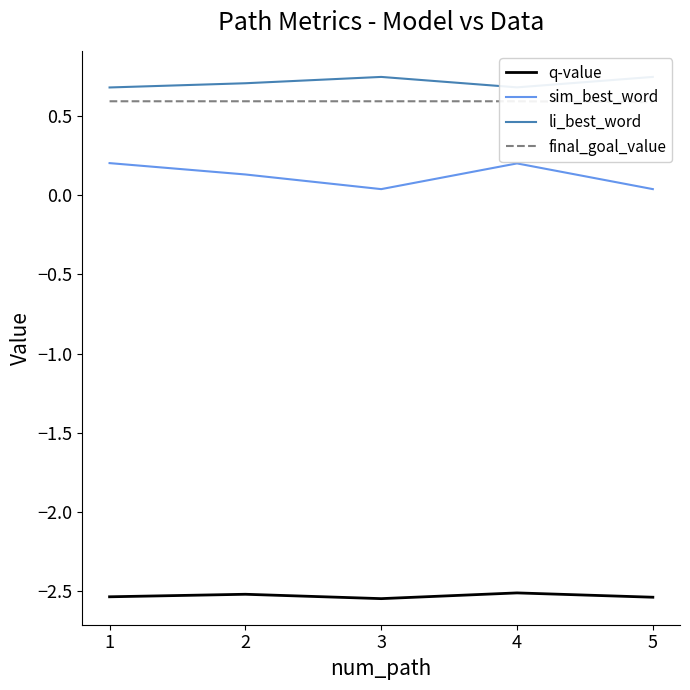

How many lines are shown in the chart?

4